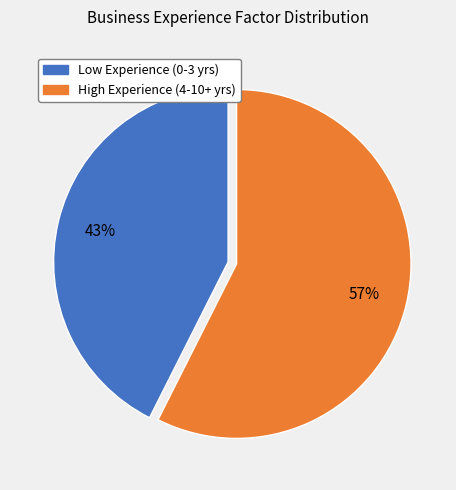

How many slices are in this pie chart?

2